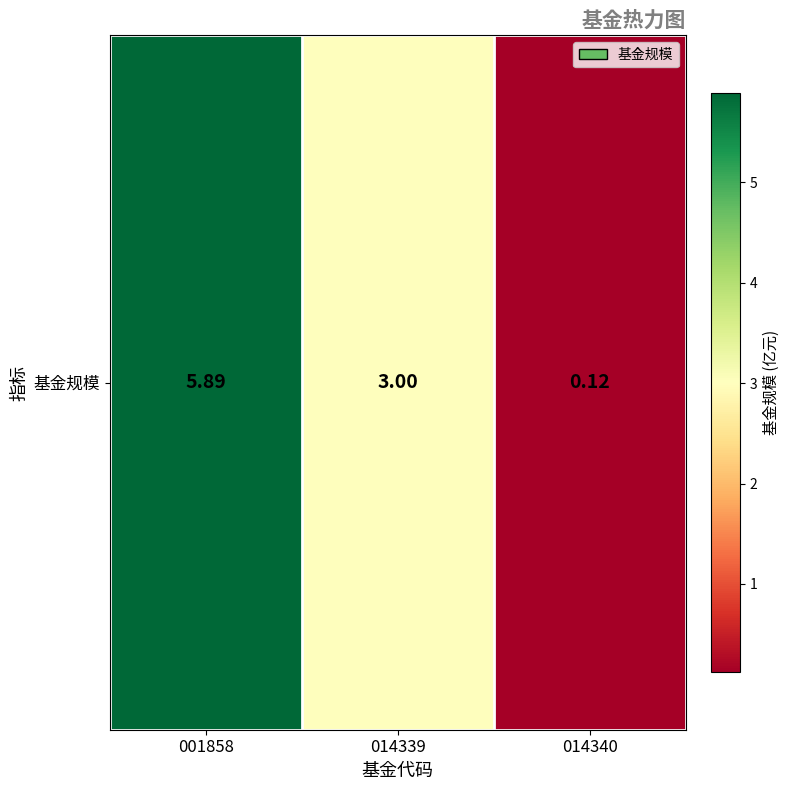

Where is the data nearest to the value 3?

014339